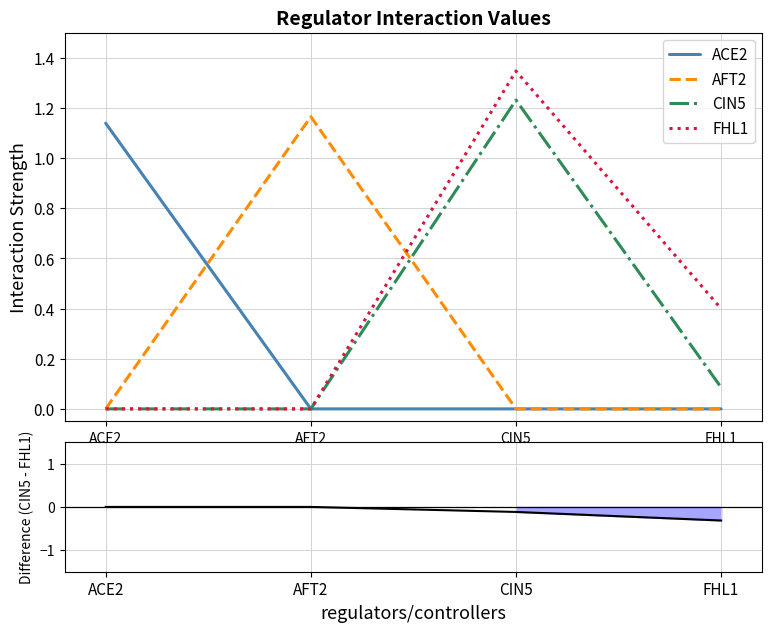

Reading left to right, list all the values displayed in this chart.

ACE2: 1.1	0.0	0.0	0.0
AFT2: 0.0	1.2	0.0	0.0
CIN5: 0.0	0.0	1.2	0.1
FHL1: 0.0	0.0	1.3	0.4
CIN5 - FHL1: 0.0	0.0	-0.1	-0.3